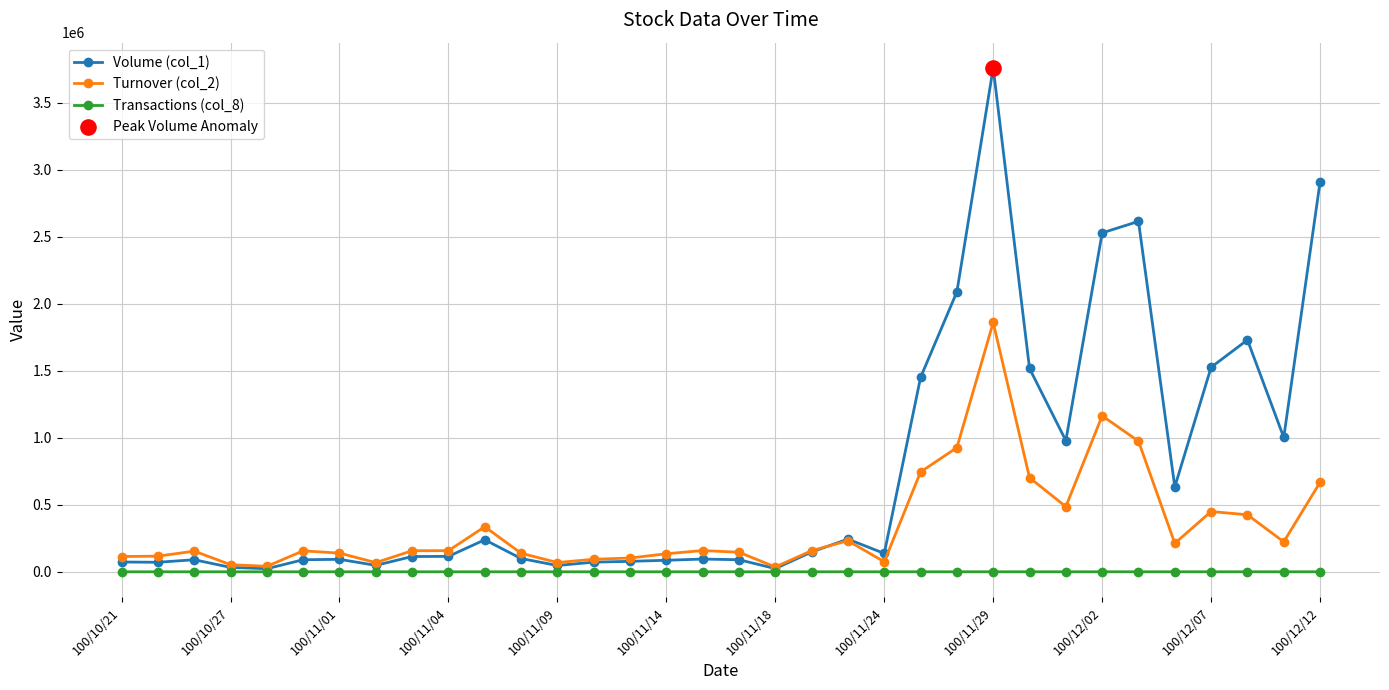

At how many categories does at least one series exceed 575656?

12